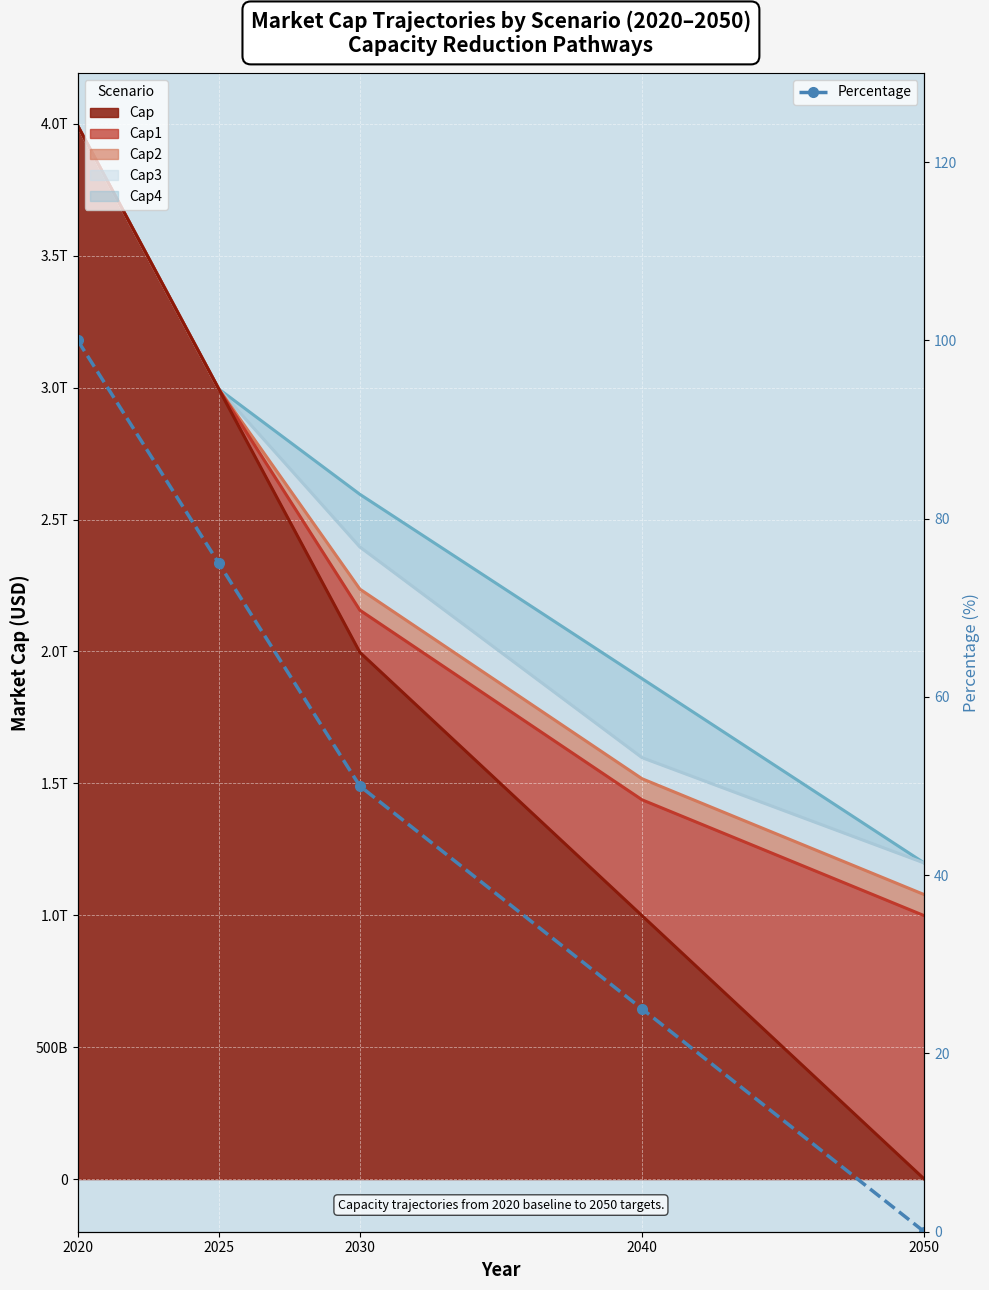

Reading left to right, what are all the values shown in this chart?

2020=100	2025=75	2030=50	2040=25	2050=0